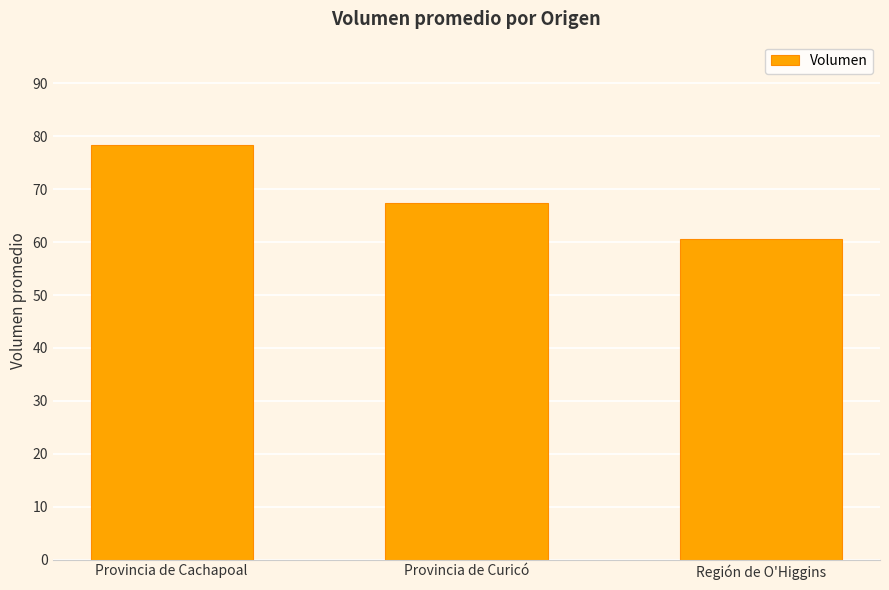

Reading left to right, transcribe all the data shown in this chart.

Provincia de Cachapoal=78.3	Provincia de Curicó=67.4	Región de O'Higgins=60.6